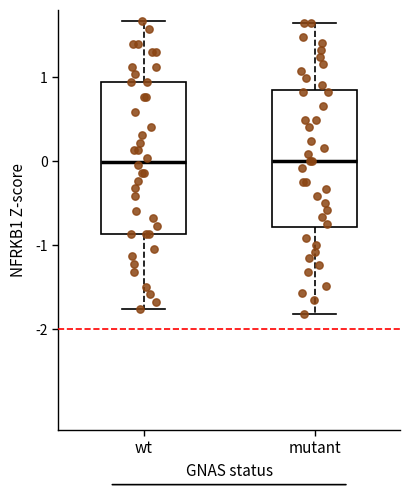

Reading left to right, transcribe this box plot: for each box, give where its median line is, the range the box spans, and where its two whiskers end, as read against the y-axis. The values are not printed on the chart, so give them approximately, as read against the axis.

wt: median 0.0, box -0.9 to 0.9, whiskers -1.8 to 1.7
mutant: median 0.0, box -0.8 to 0.8, whiskers -1.8 to 1.6